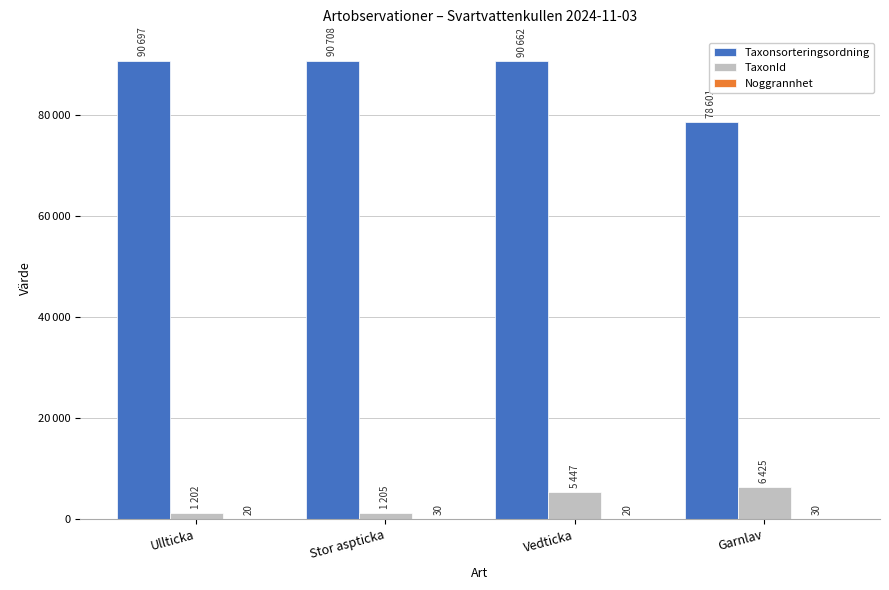

What is the highest value of the Noggrannhet series?

30